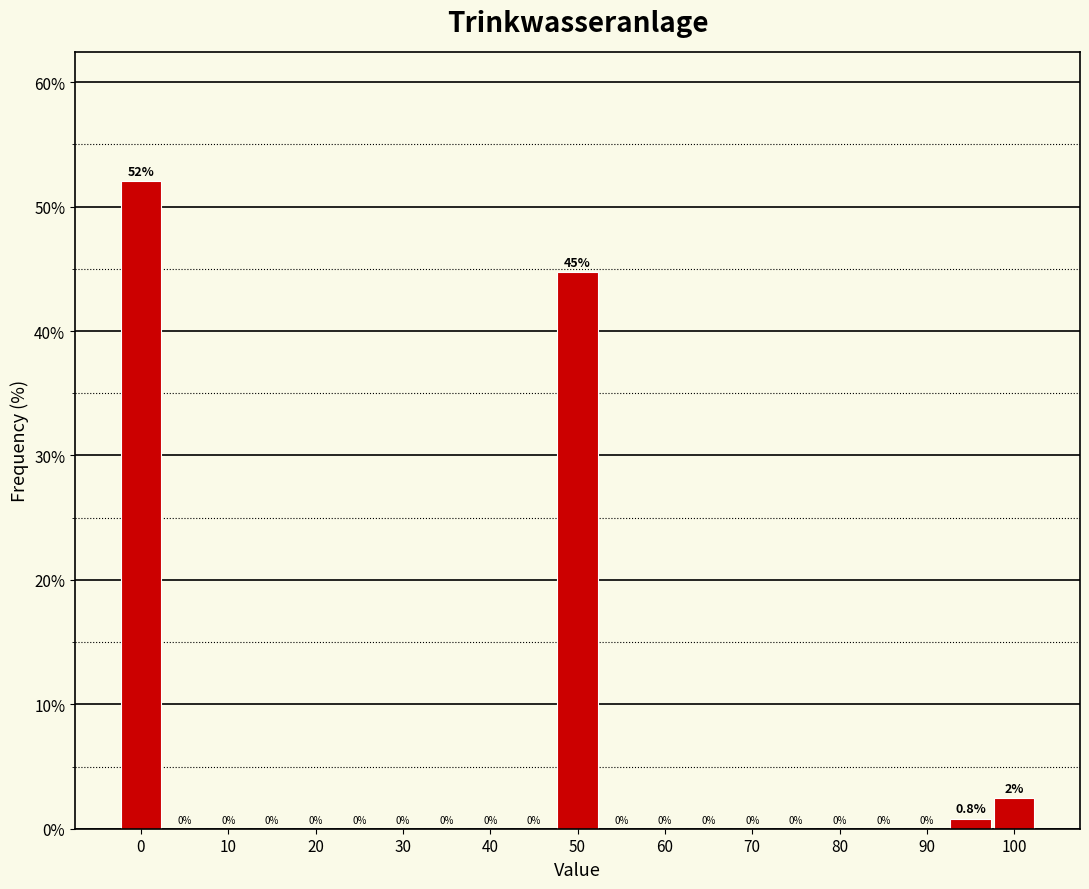

Over which range of the x-axis is the bar tallest?

-2.5 to 2.5